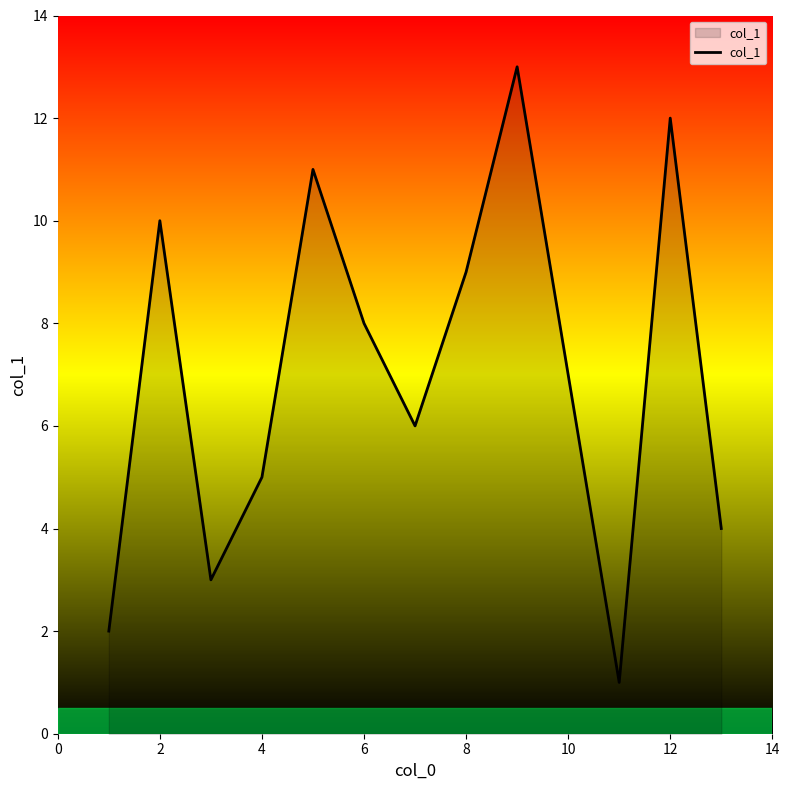

What is the greatest value displayed?

13